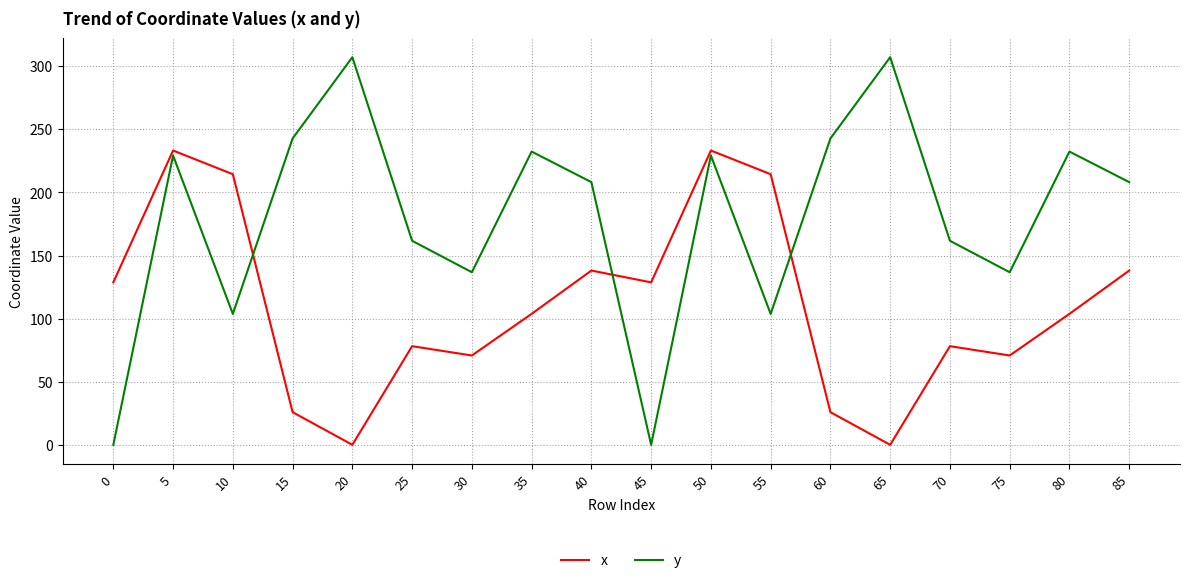

List the series in order of their overall mean, highest first.

y, x